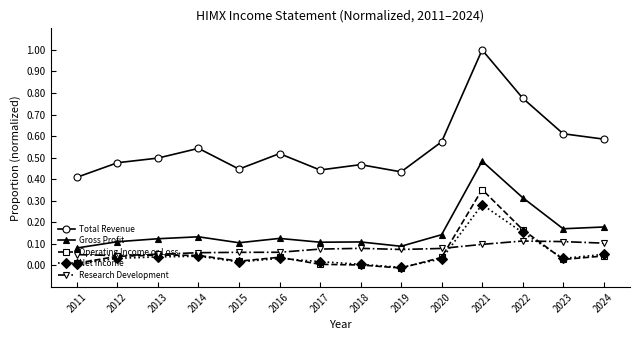

At which category is the sum across all series the highest?

2021